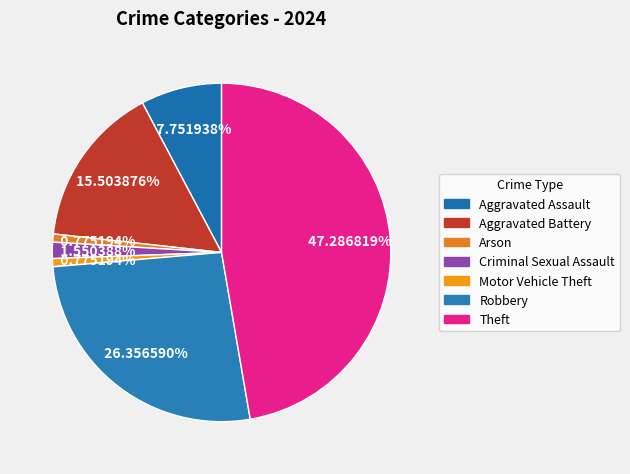

How much of the chart is everything except Criminal Sexual Assault?

98.4%